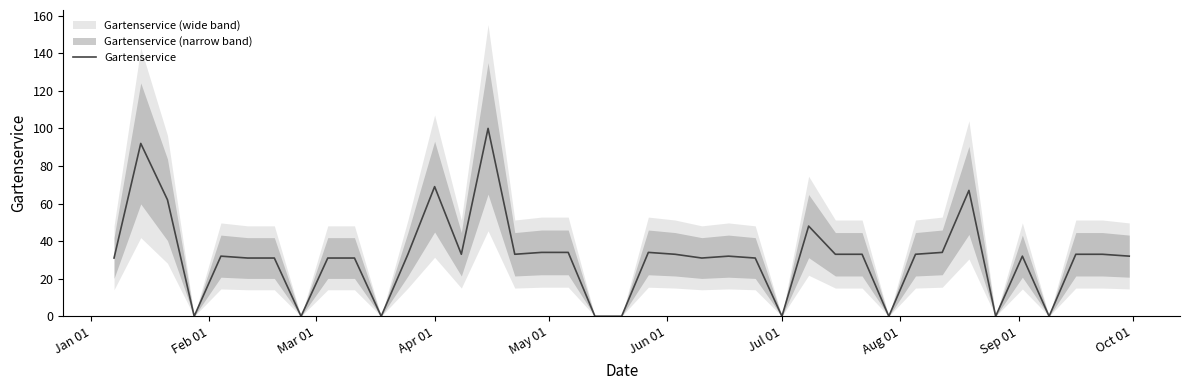

Reading left to right, list all the values displayed in this chart.

31	92	62	0	32	31	31	0	31	31	0	33	69	33	100	33	34	34	0	0	34	33	31	32	31	0	48	33	33	0	33	34	67	0	32	0	33	33	32